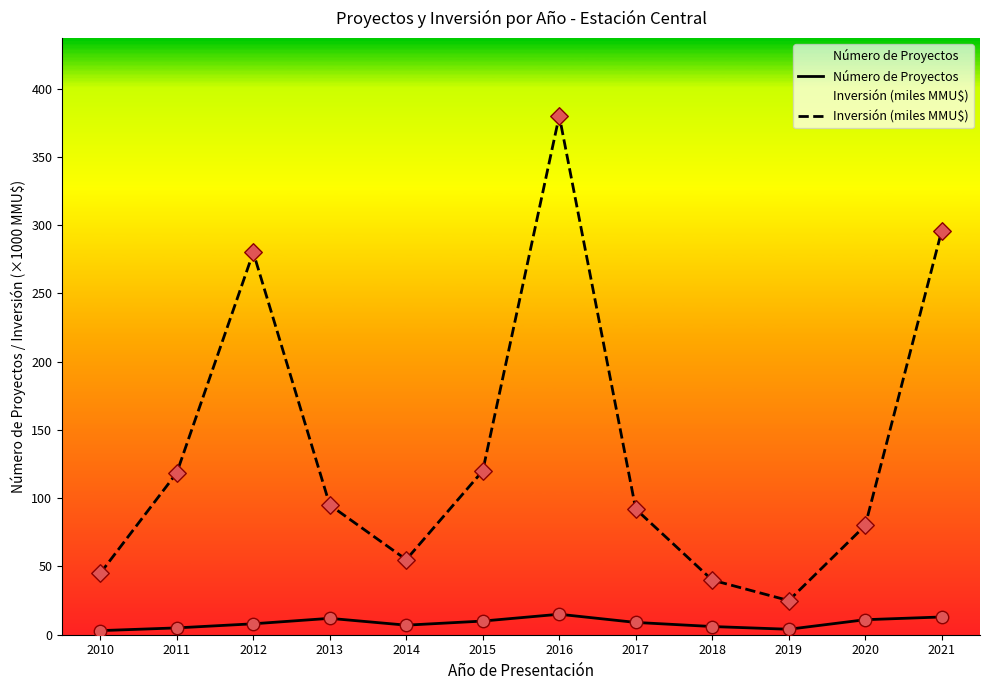

Which series has the largest total across all categories?

Inversión (miles MMU$)